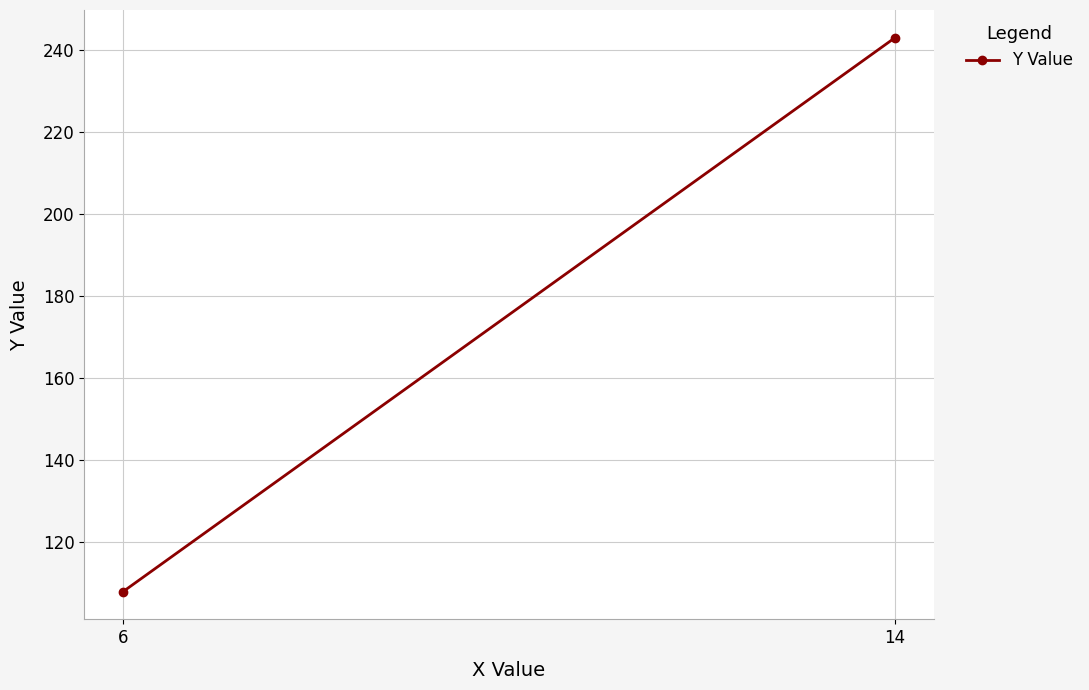

Count the values in the range 108 to 243.

2